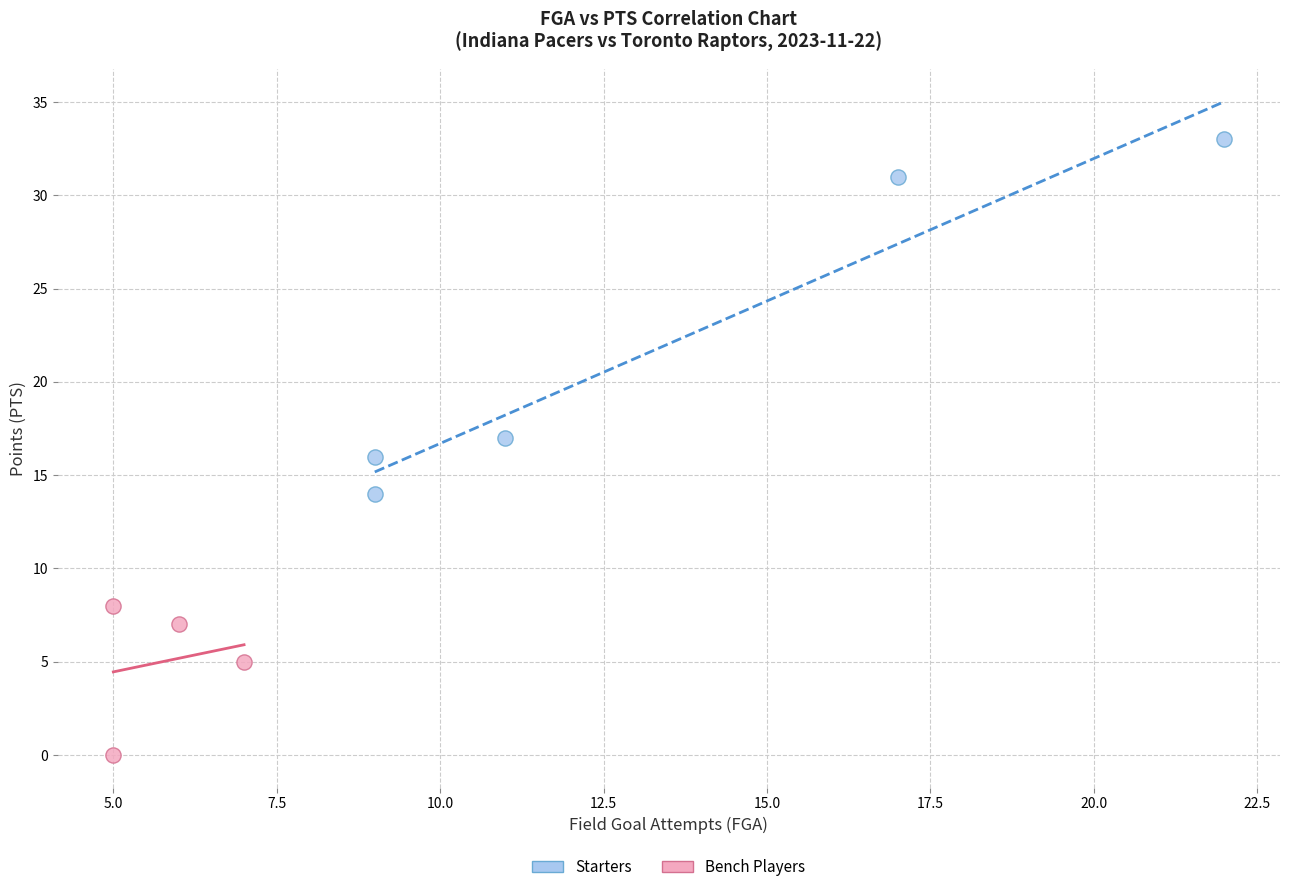

Which series contains the lowest Y value?

Bench Players